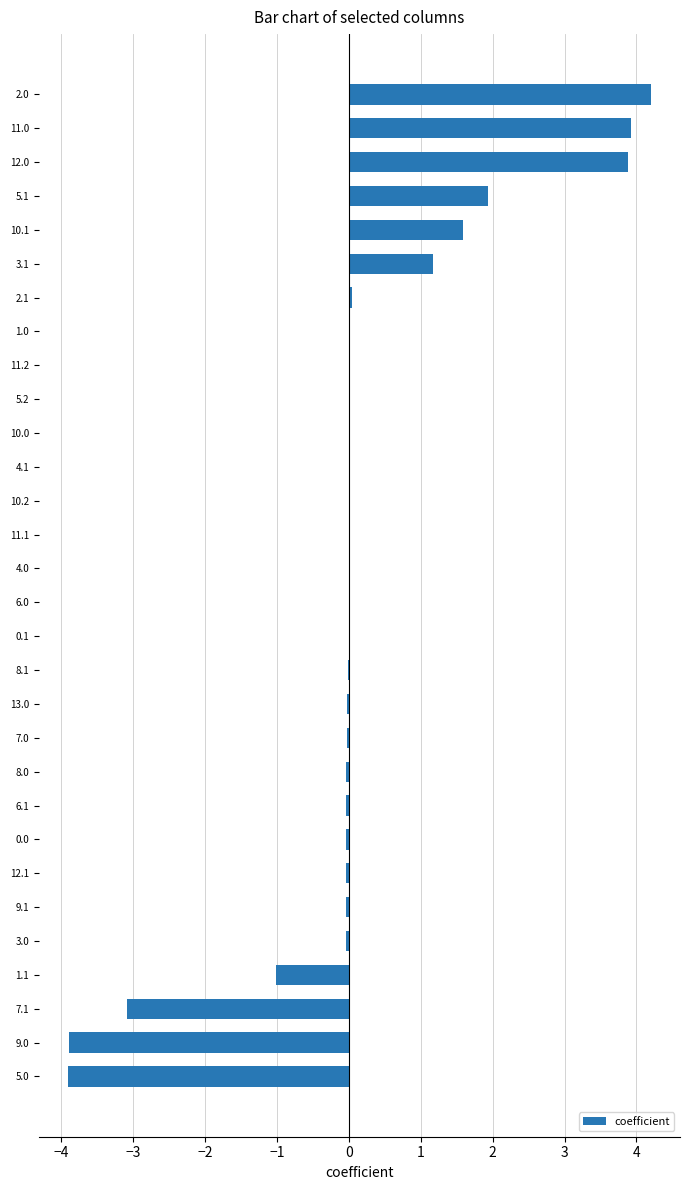

How many distinct data groups are displayed?

1